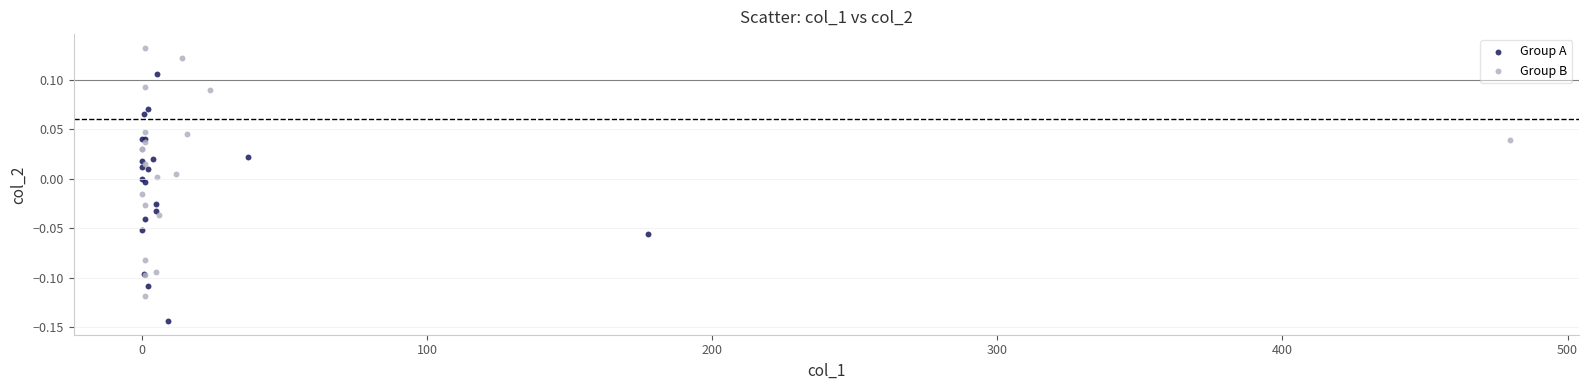

Which series contains the lowest Y value?

Group A